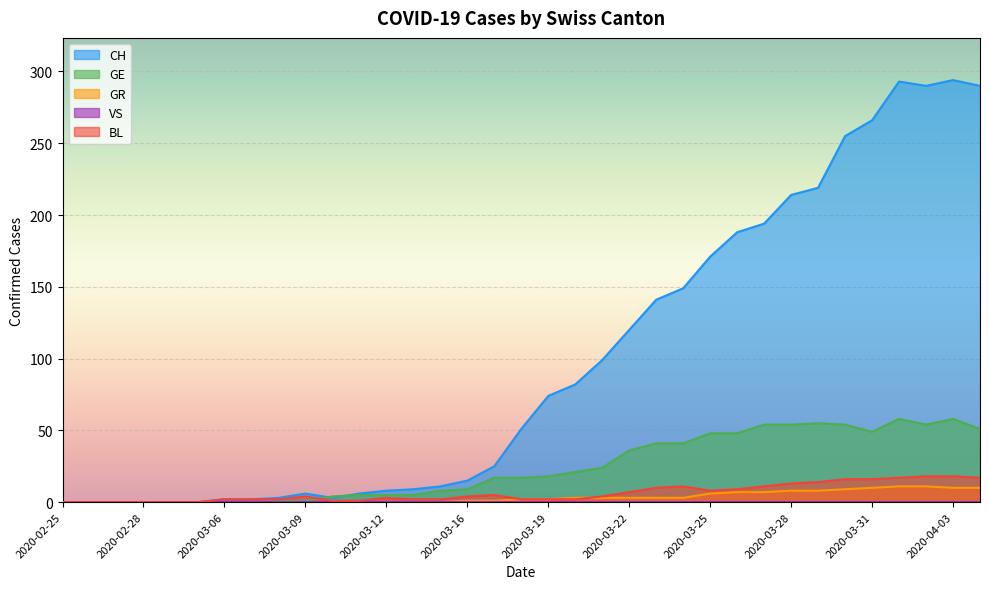

True or false: BL and CH intersect in this chart.

False